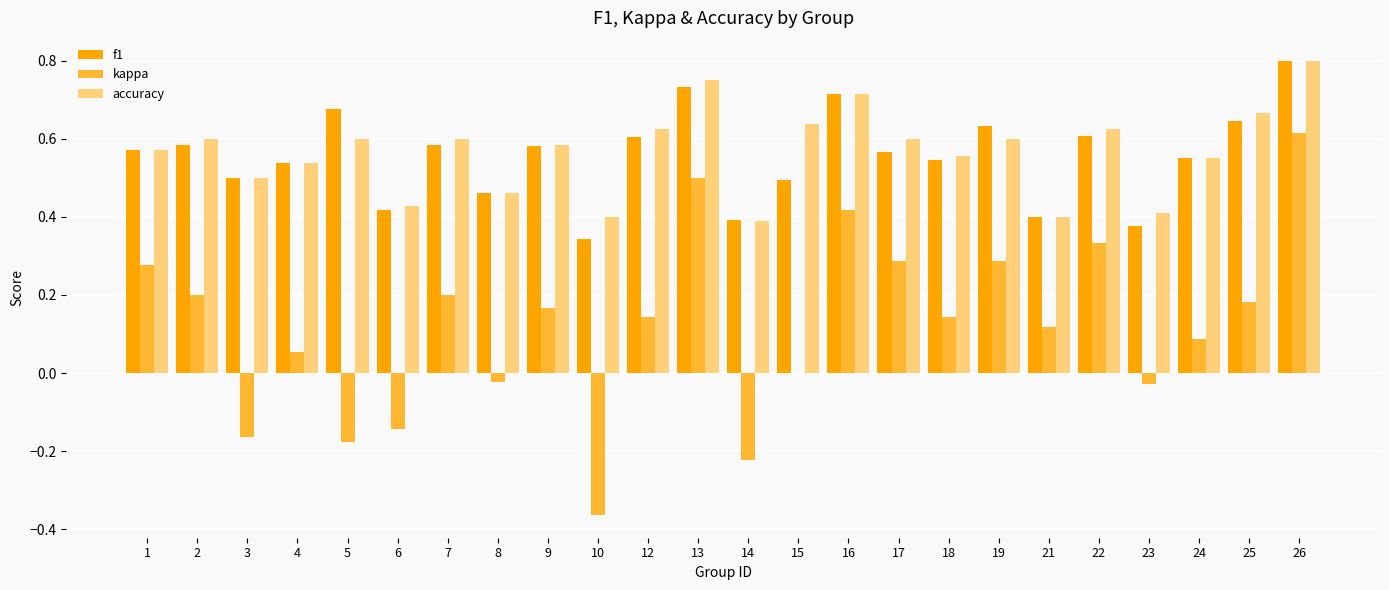

Which category has the highest value in the accuracy series?

26